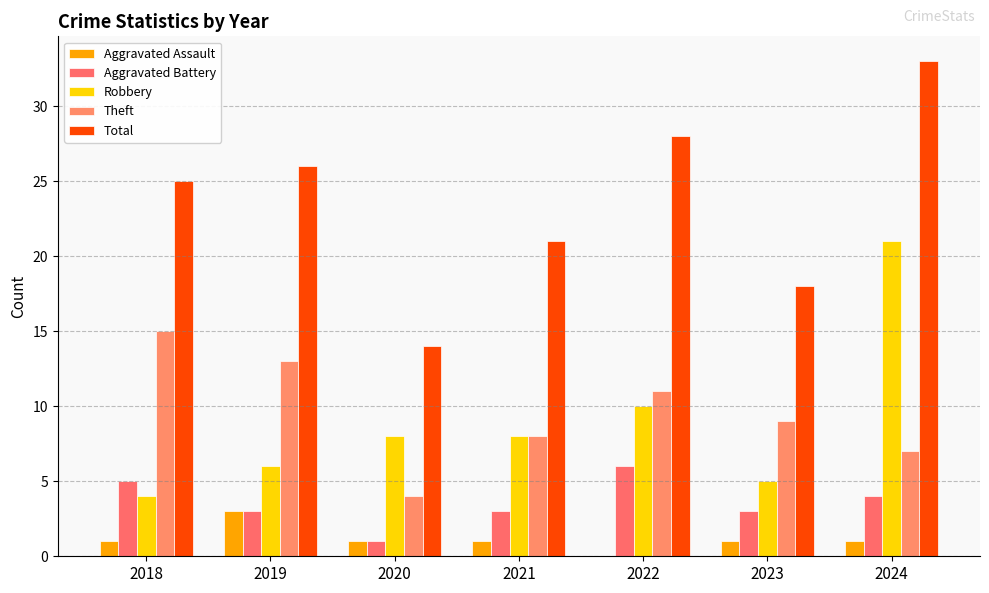

What is the spread (max minus min) of values at 2022?

28